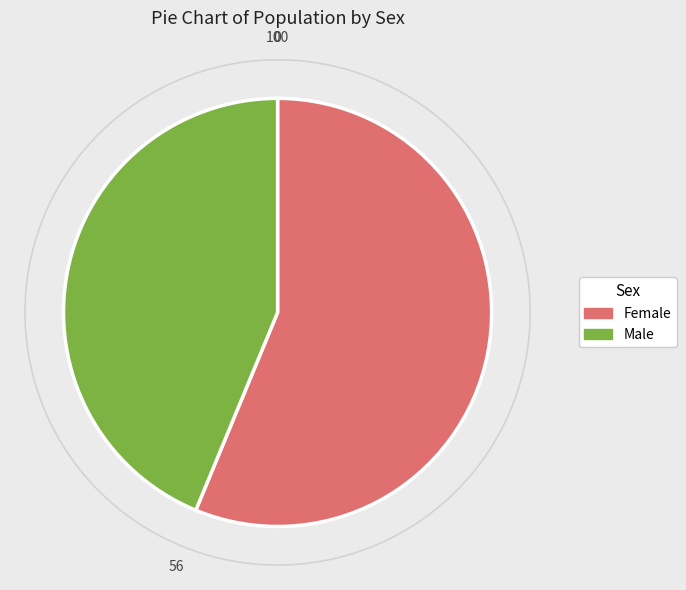

What is the majority slice?

Female